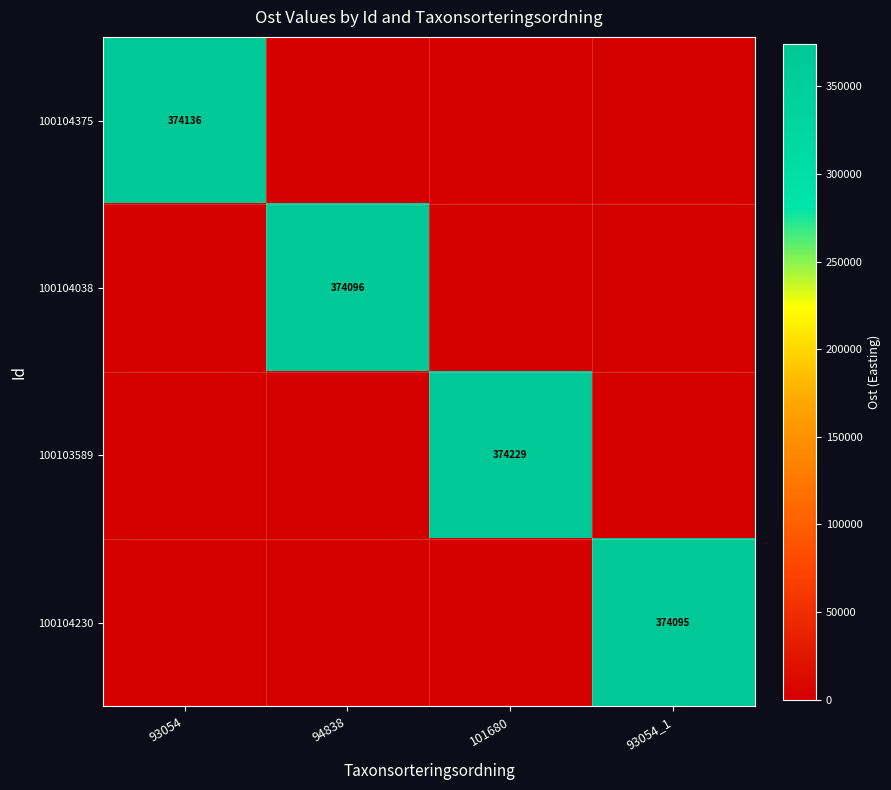

What is the maximum value shown in the chart?

374229.0